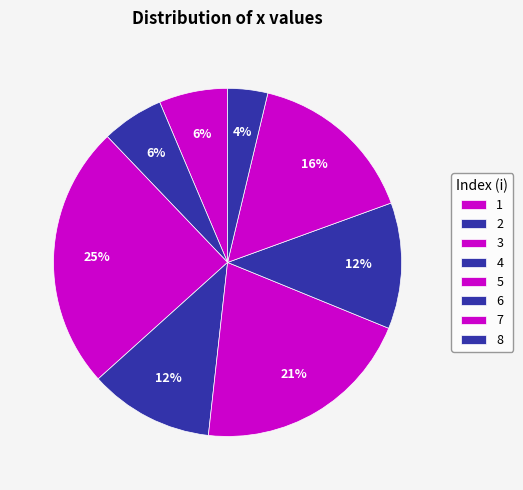

What is the smallest slice in the pie chart?

8